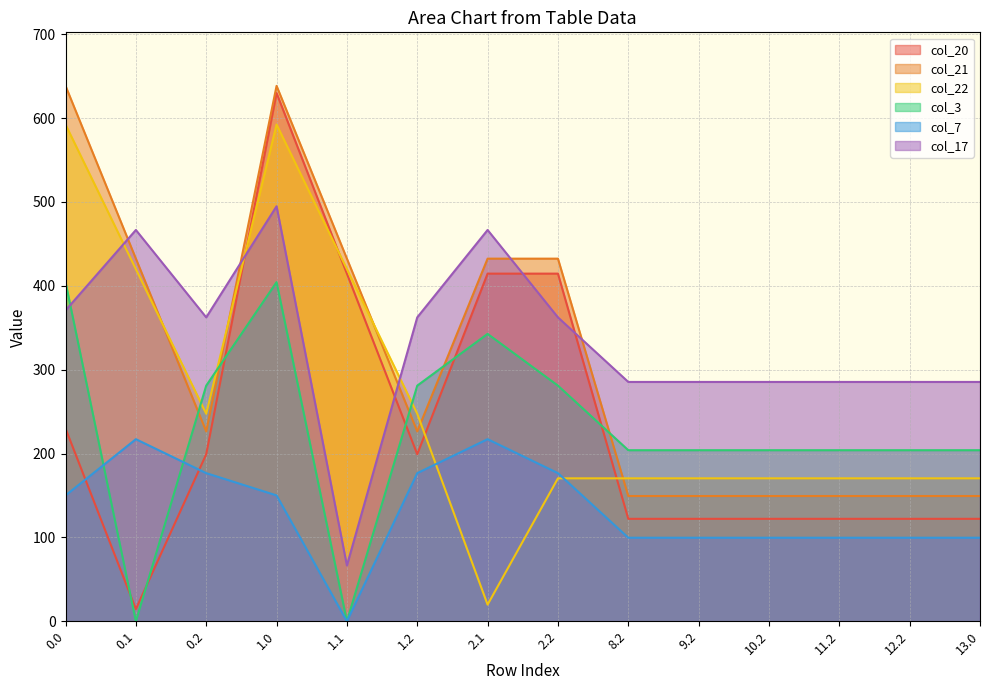

What is the spread (max minus min) of values at 1.2?

185.7